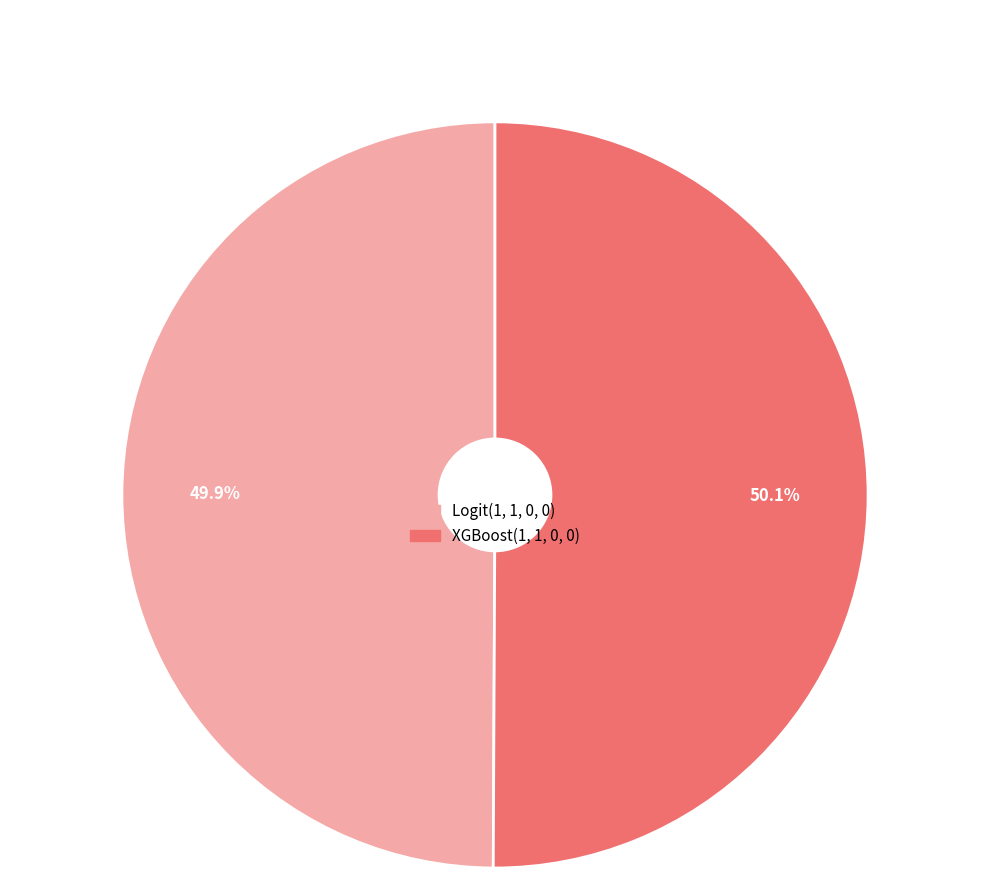

Rank the categories by value from lowest to highest.

Logit(1, 1, 0, 0), XGBoost(1, 1, 0, 0)